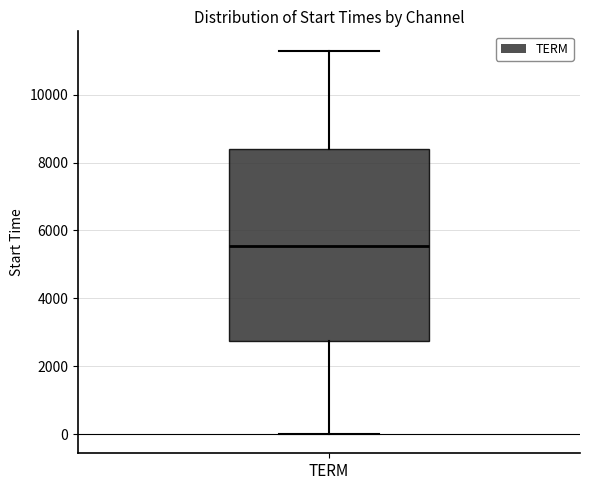

Read this box plot against the y-axis: the position of the median line, the range covered by the box, and the ends of both whiskers. The values are not printed on the chart, so give them approximately, as read against the axis.

median 5600, box 2800 to 8400, whiskers 0 to 11400